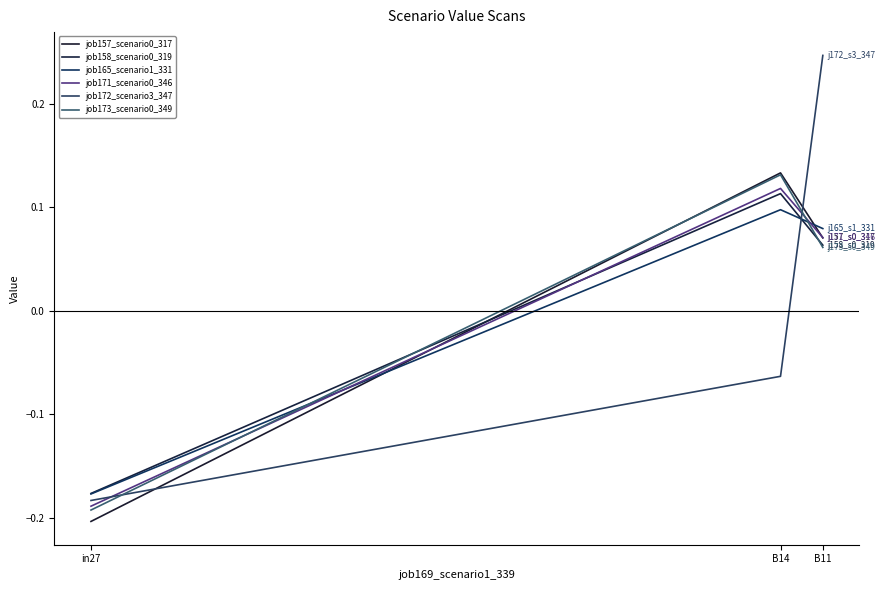

Which label corresponds to the largest value in the chart?

B11